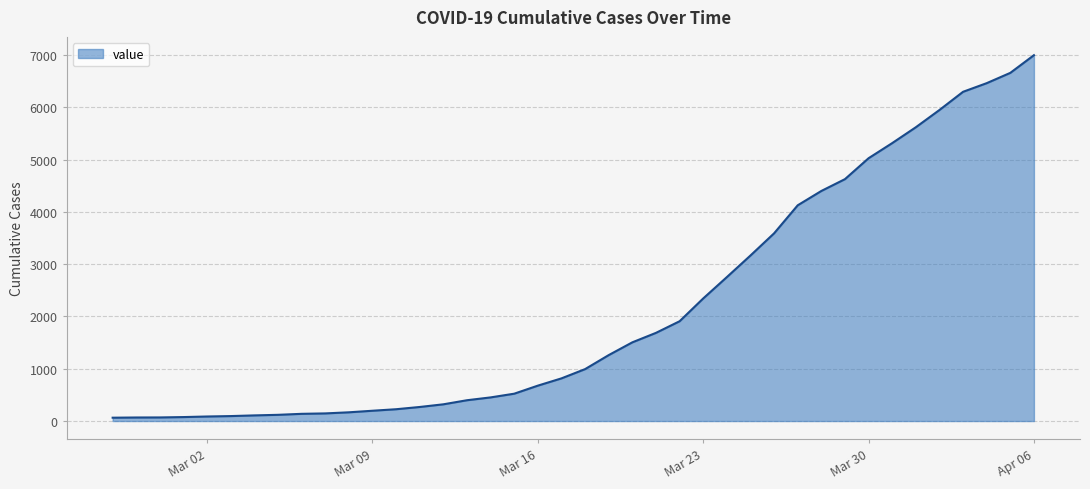

What is the difference between the maximum and minimum values?

6931